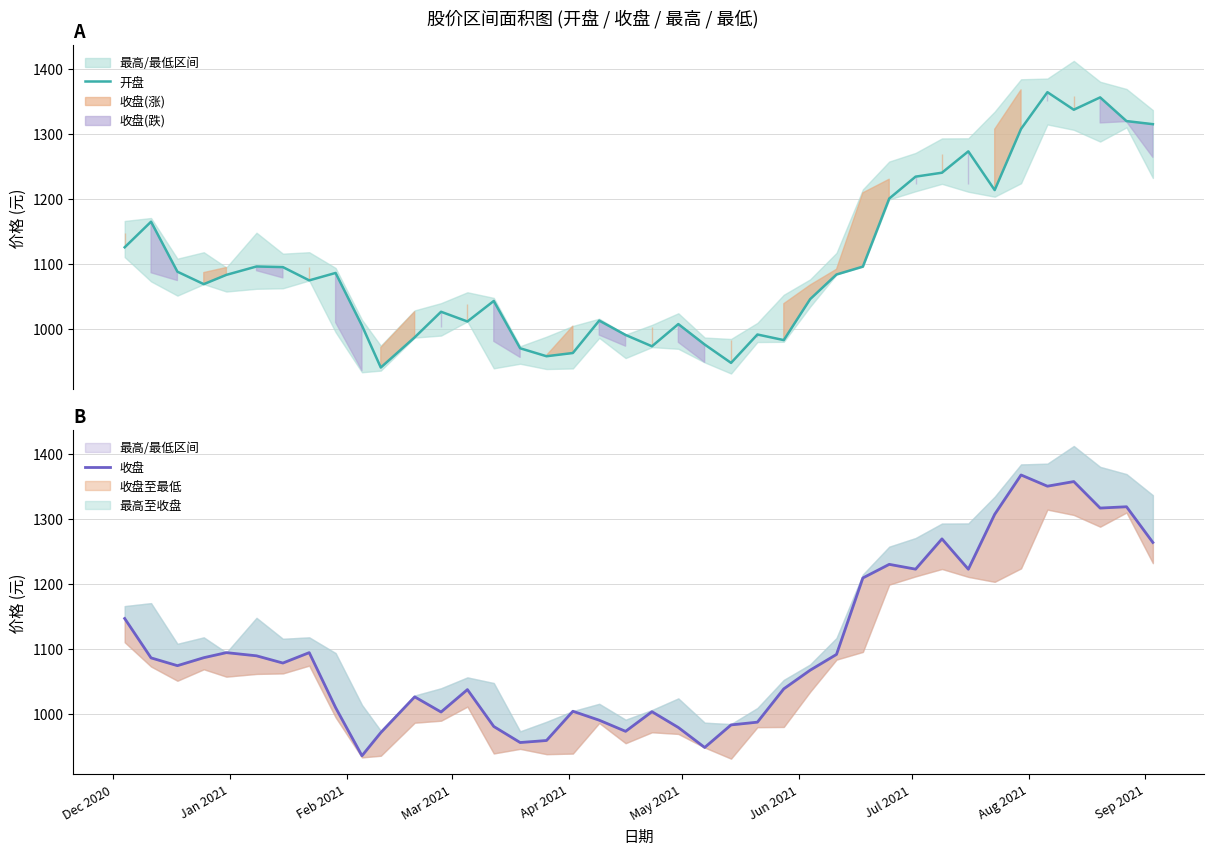

How many values in the 开盘 series exceed 1082?

20